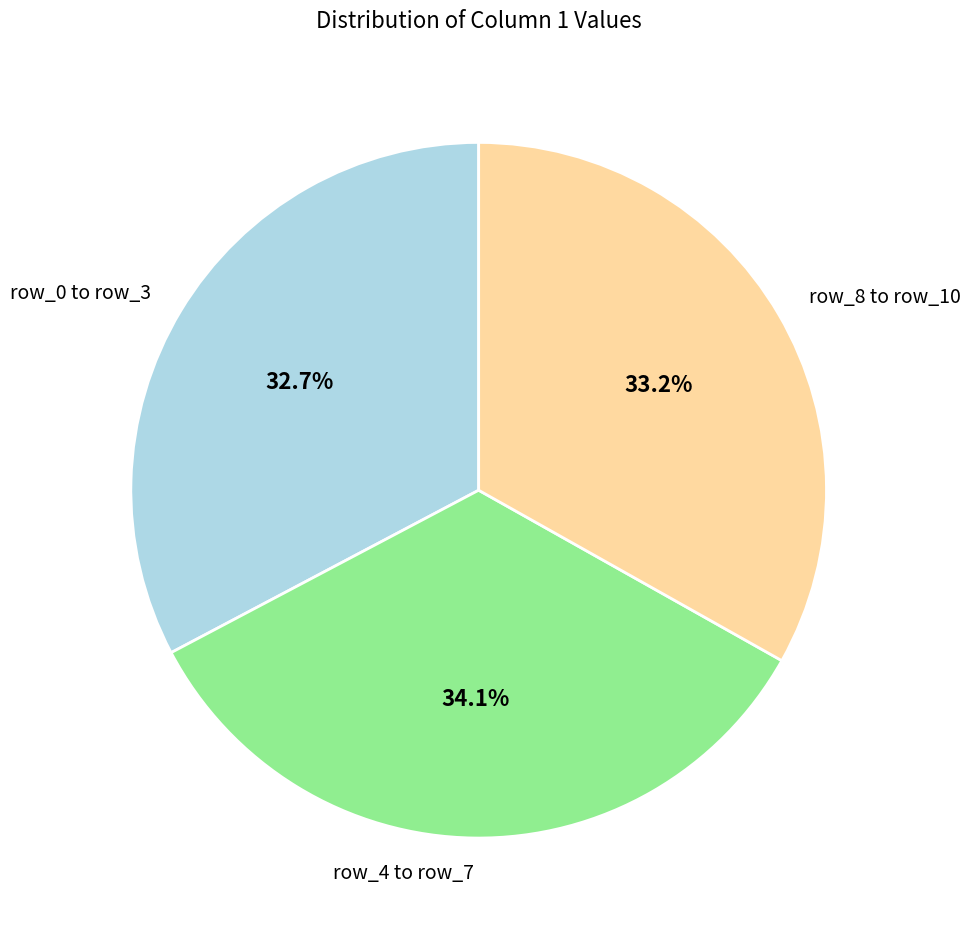

What percentage is NOT represented by row_4 to row_7?

65.9%